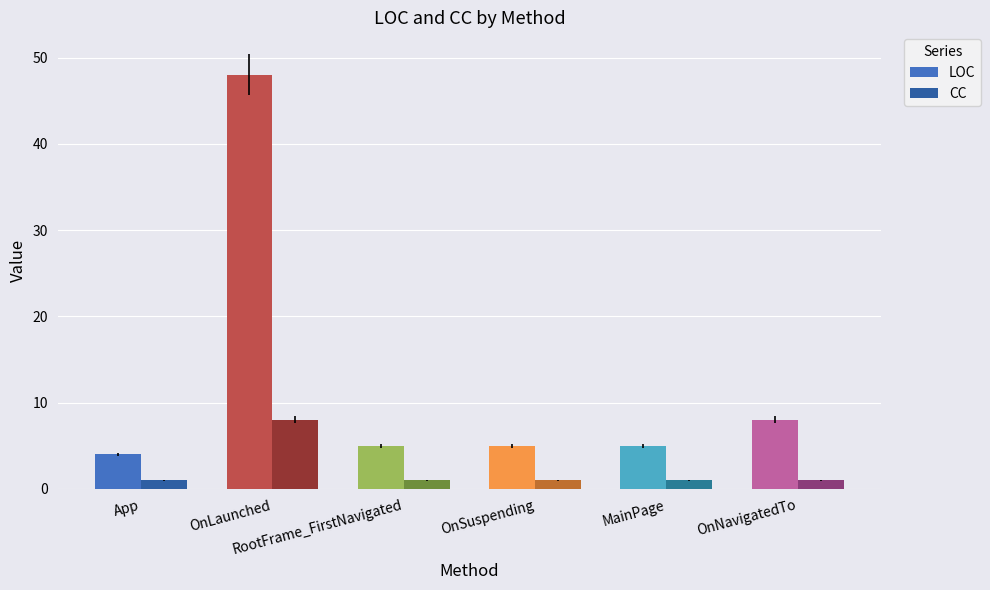

Rank the series at OnNavigatedTo from lowest to highest value.

CC, LOC